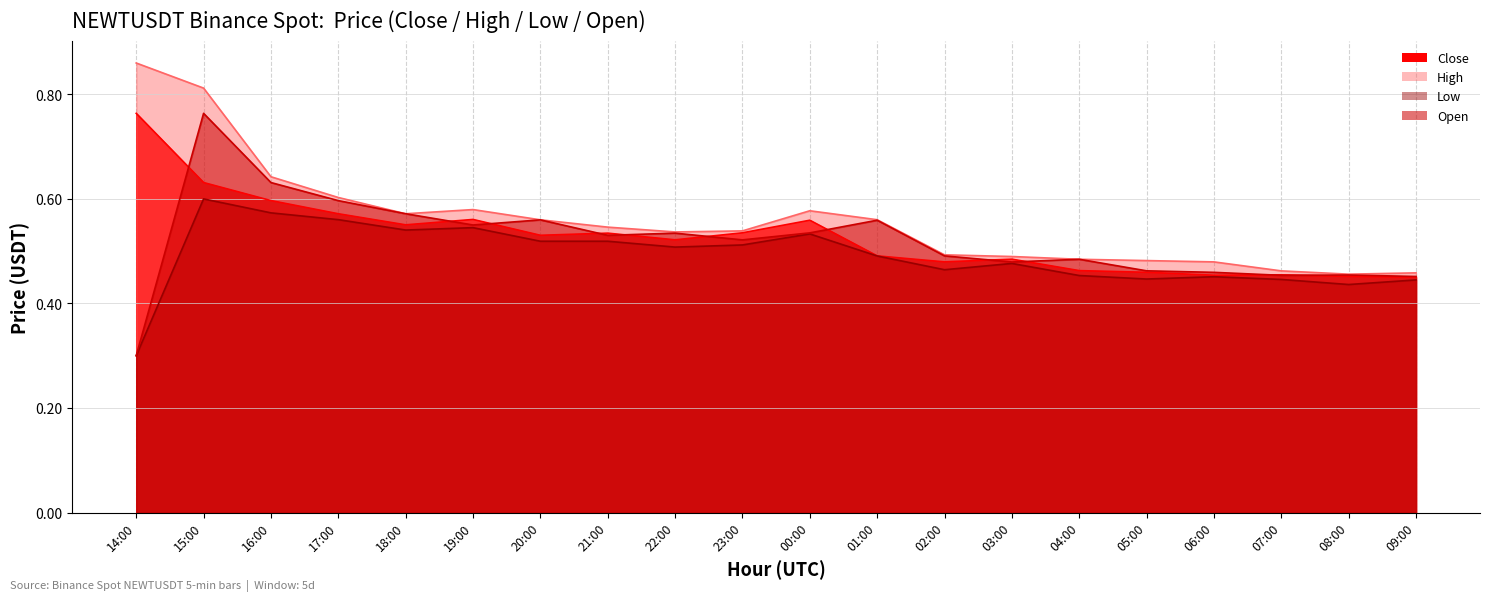

How many interior local valleys does the Open series have?

5